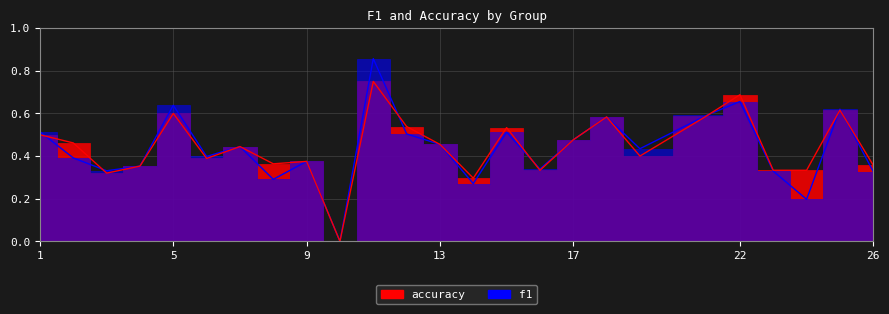

What is the average value of the accuracy series?

0.4